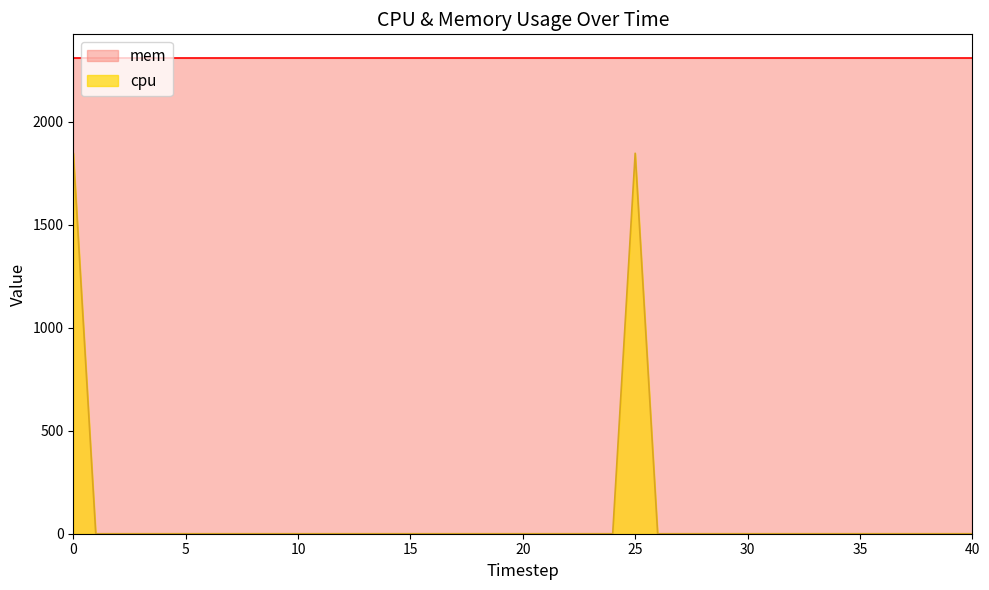

What is the average value?

92.3